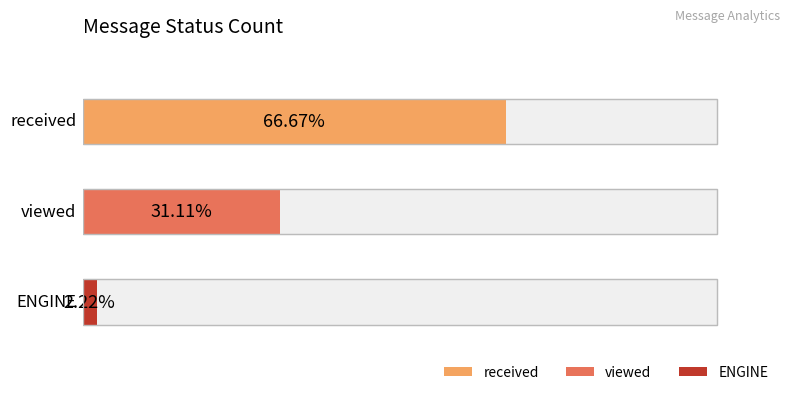

The value at received is 53. True or false?

False